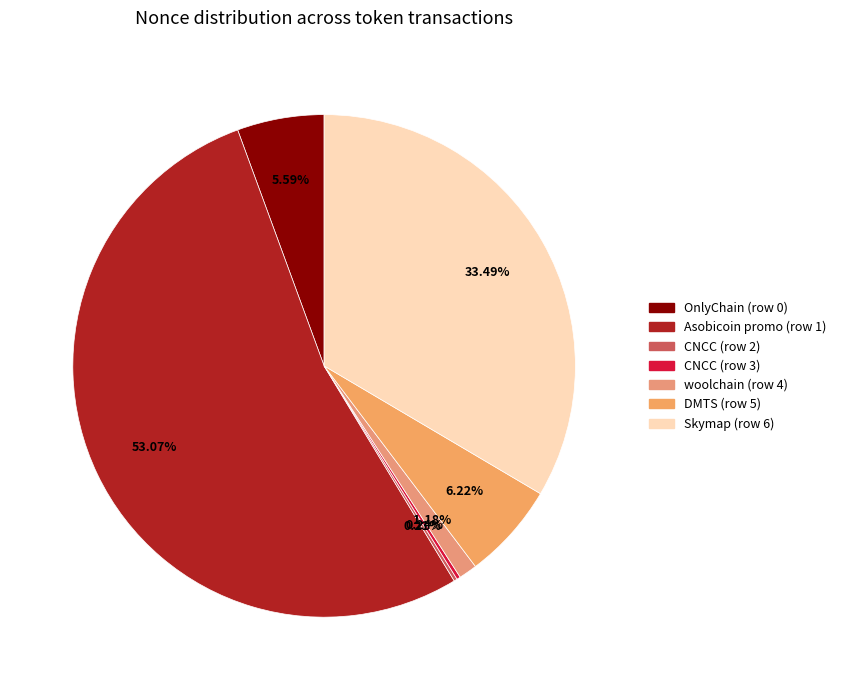

To the nearest percent, what portion does Skymap (row 6) represent?

33%